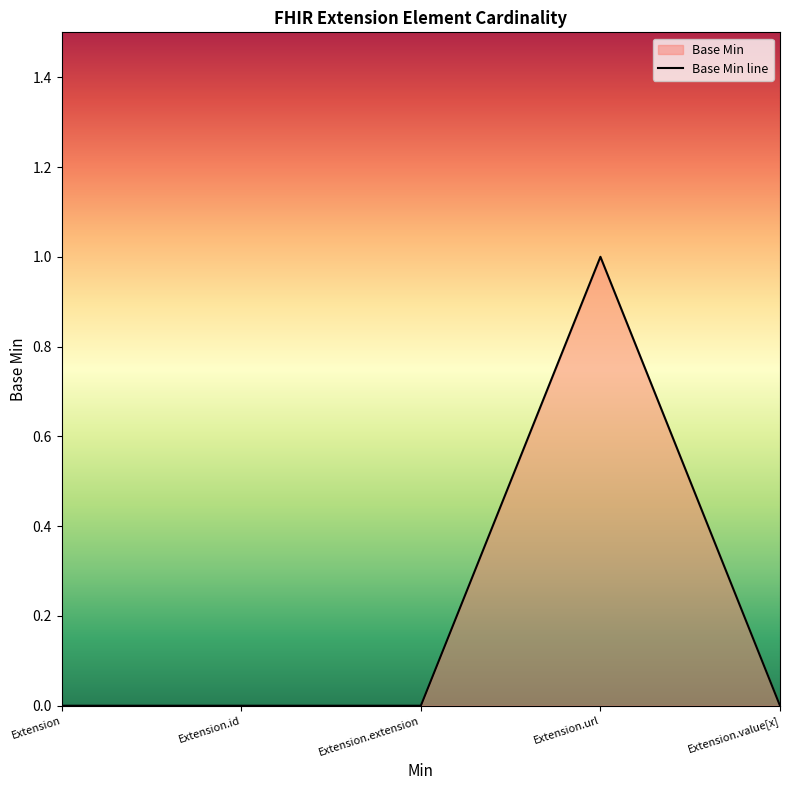

List the labels in order of value, smallest first.

Extension, Extension.id, Extension.extension, Extension.value[x], Extension.url